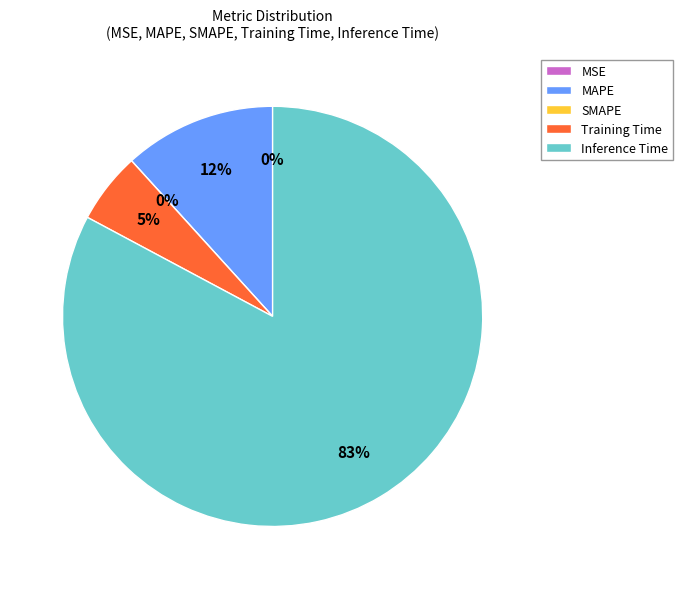

How many segments does this pie chart have?

5